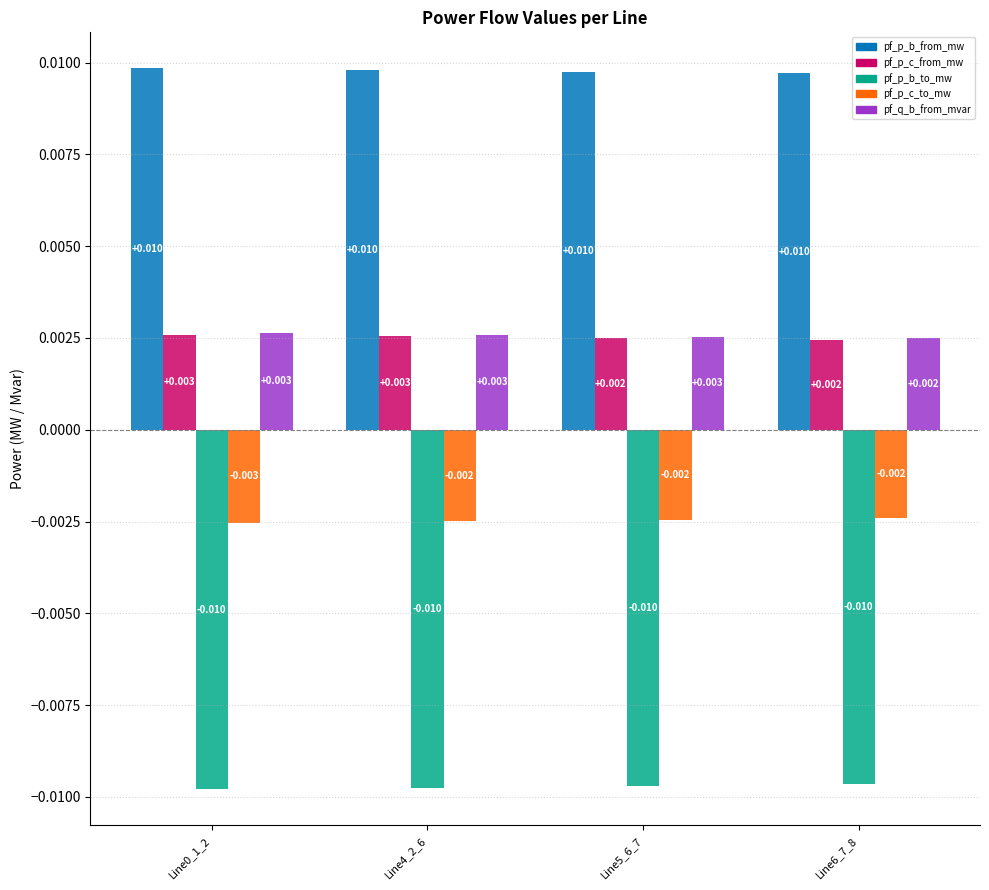

How many groups of bars are there?

4